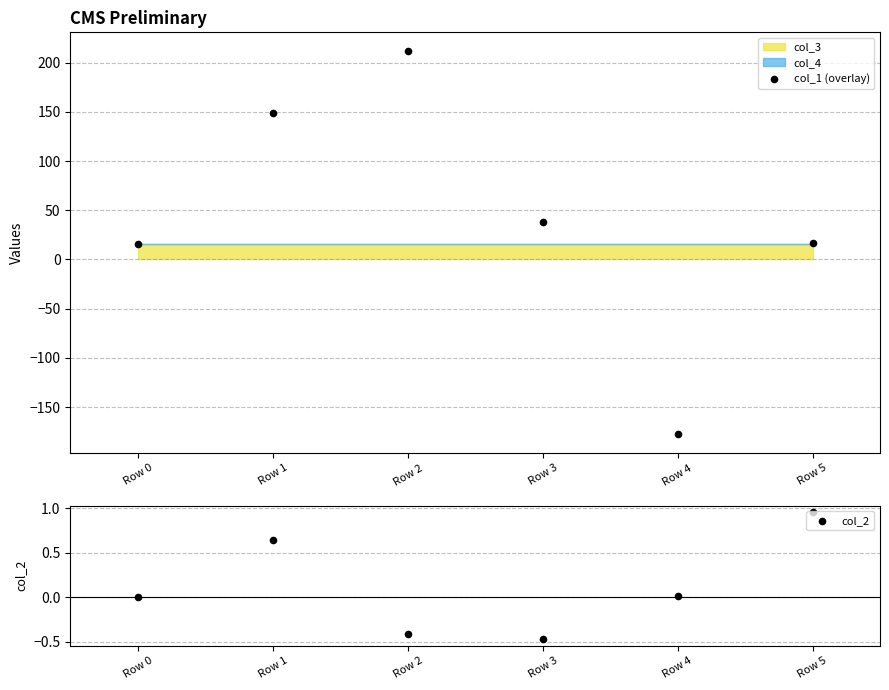

At how many categories does at least one series exceed 130?

2